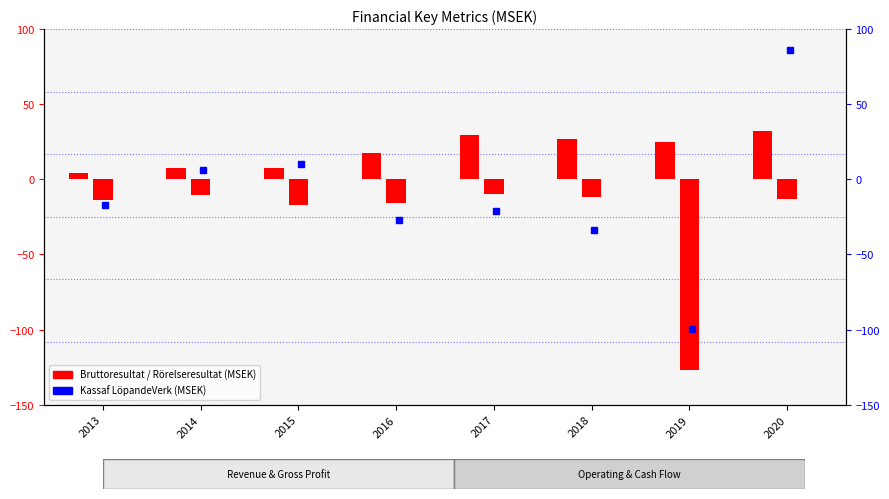

What is the lowest value of the Bruttoresultat series?

4.3